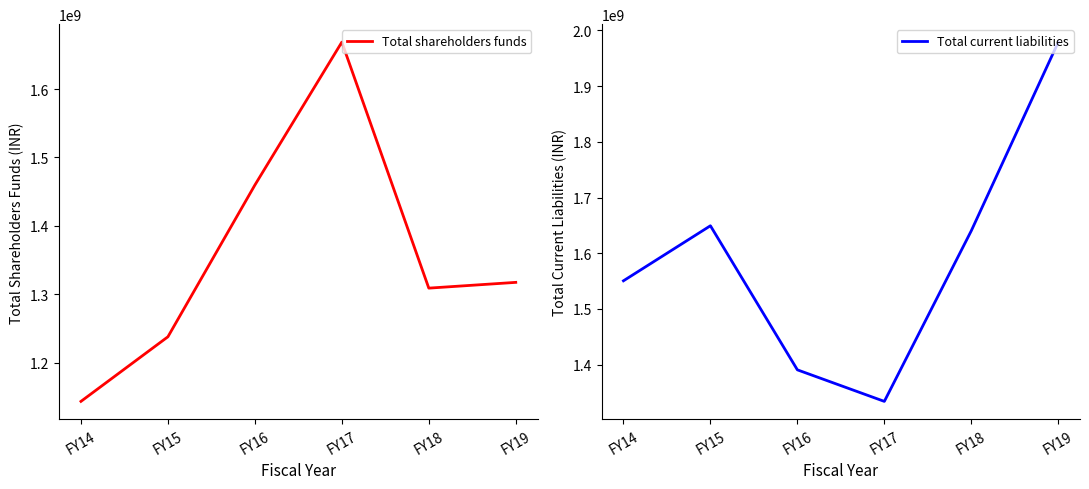

The Total shareholders funds series shows 746042351 at FY14. True or false?

False